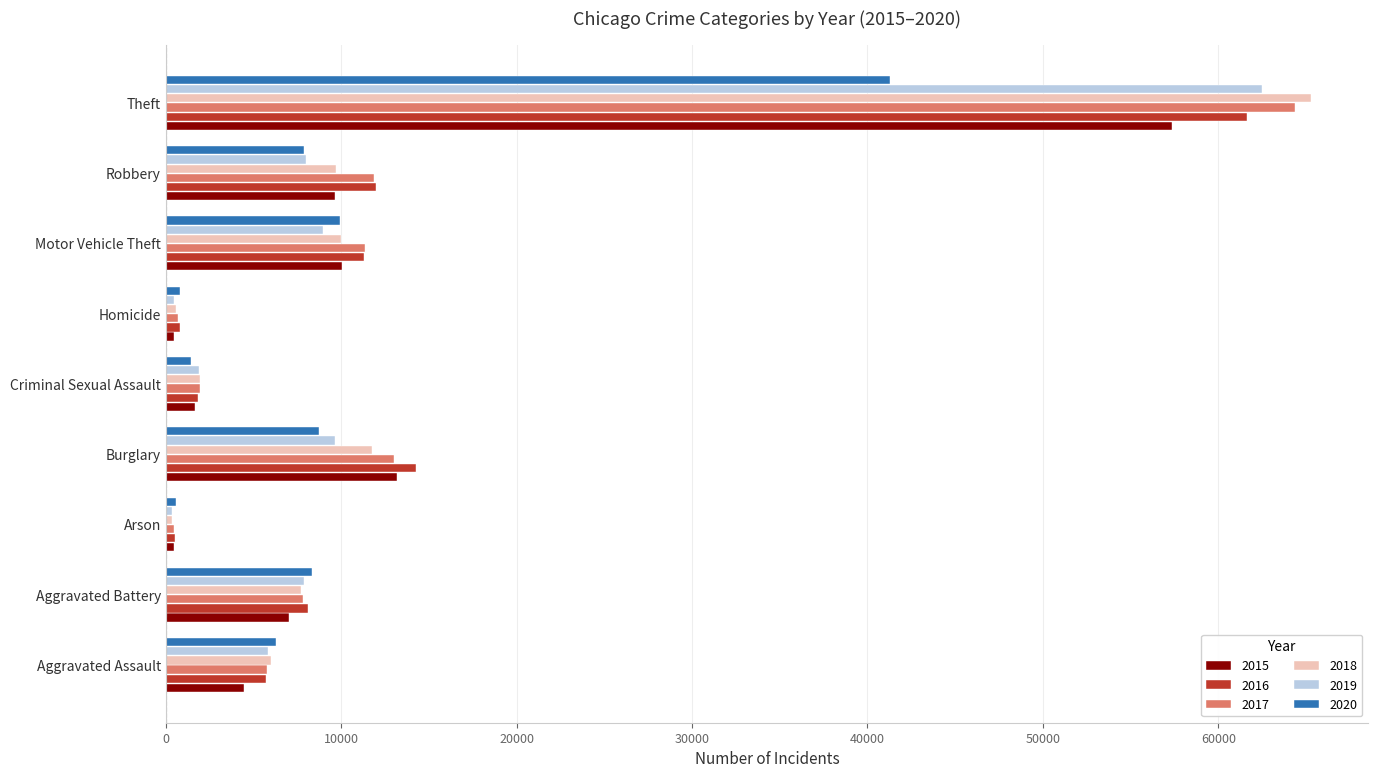

The 2017 series shows 2196 at Aggravated Assault. True or false?

False